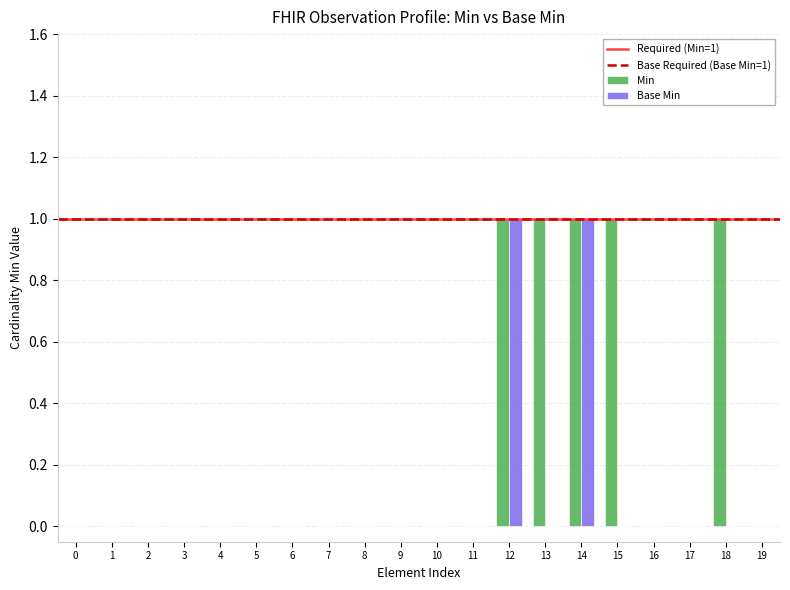

What is the greatest value displayed?

1